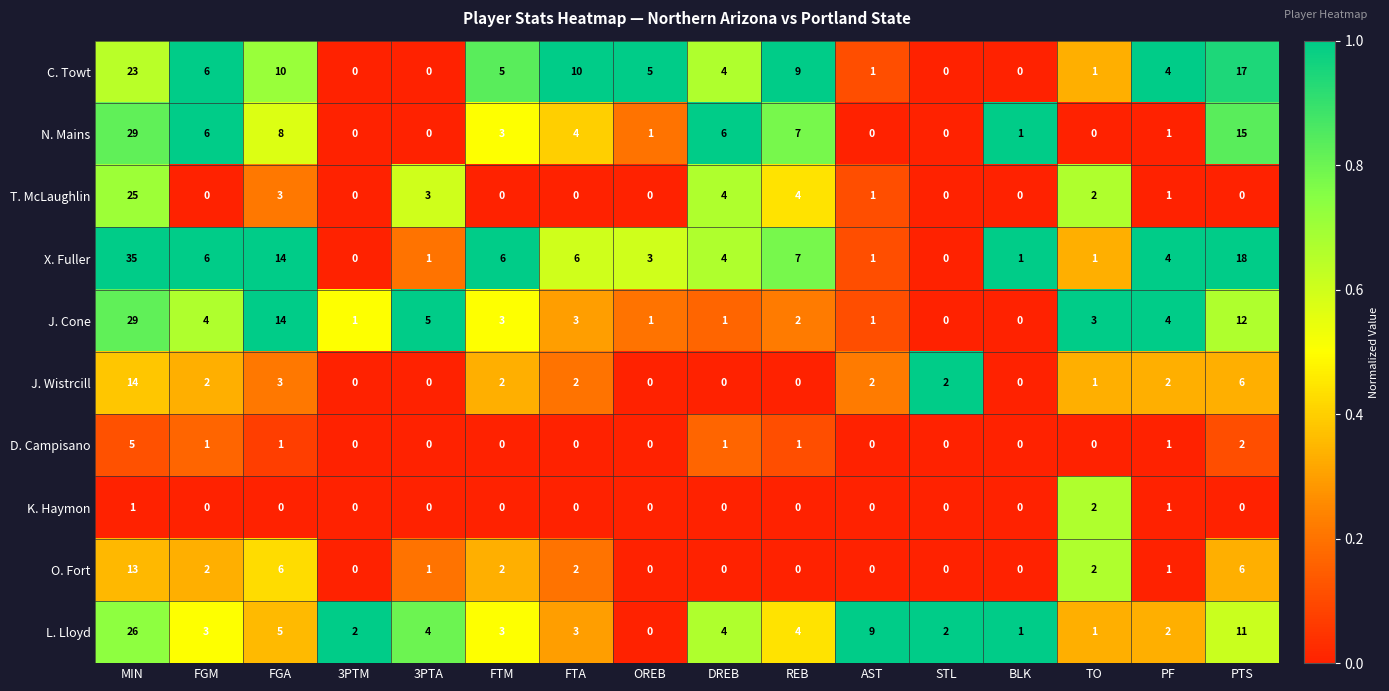

Count the number of categories in the chart.

16